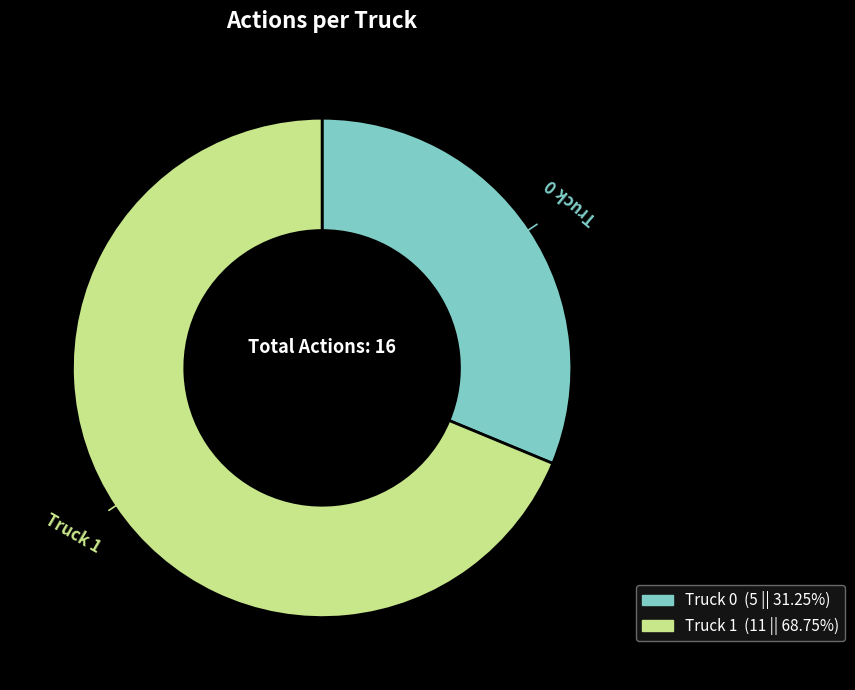

Count the number of slices in the pie.

2